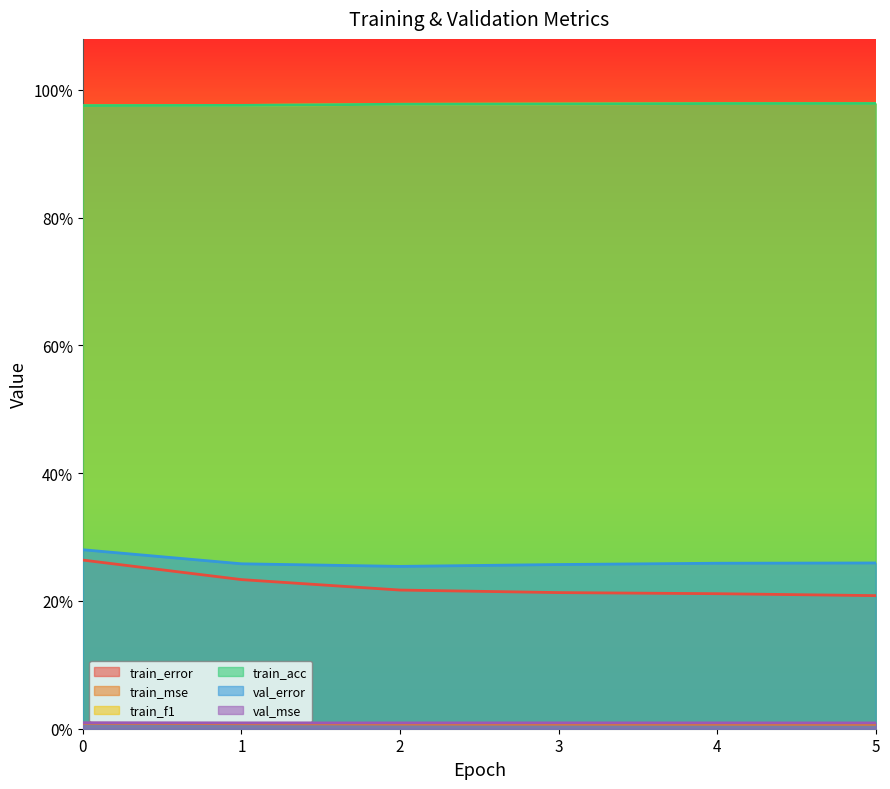

True or false: train_f1 and val_error cross at least once.

False